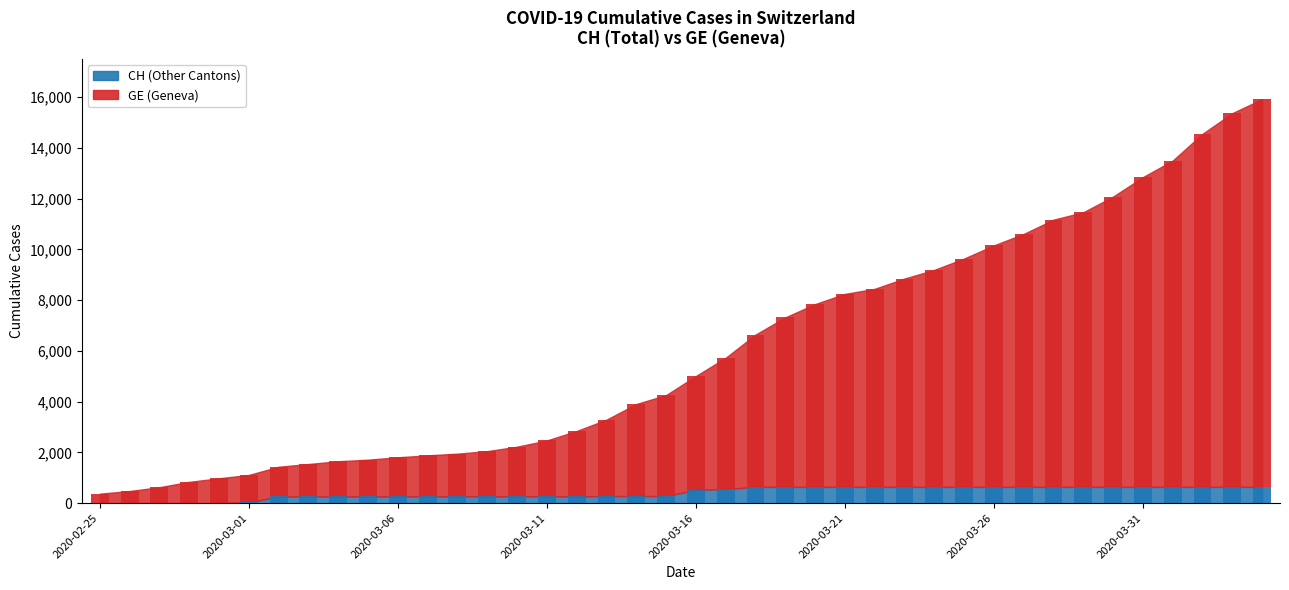

Rank the categories by value from lowest to highest.

2020-02-25, 2020-02-26, 2020-02-27, 2020-02-28, 2020-02-29, 2020-03-01, 2020-03-02, 2020-03-03, 2020-03-04, 2020-03-05, 2020-03-06, 2020-03-07, 2020-03-08, 2020-03-09, 2020-03-10, 2020-03-11, 2020-03-12, 2020-03-13, 2020-03-14, 2020-03-15, 2020-03-16, 2020-03-17, 2020-03-18, 2020-03-19, 2020-03-20, 2020-03-21, 2020-03-22, 2020-03-23, 2020-03-24, 2020-03-25, 2020-03-26, 2020-03-27, 2020-03-28, 2020-03-29, 2020-03-30, 2020-03-31, 2020-04-01, 2020-04-02, 2020-04-03, 2020-04-04